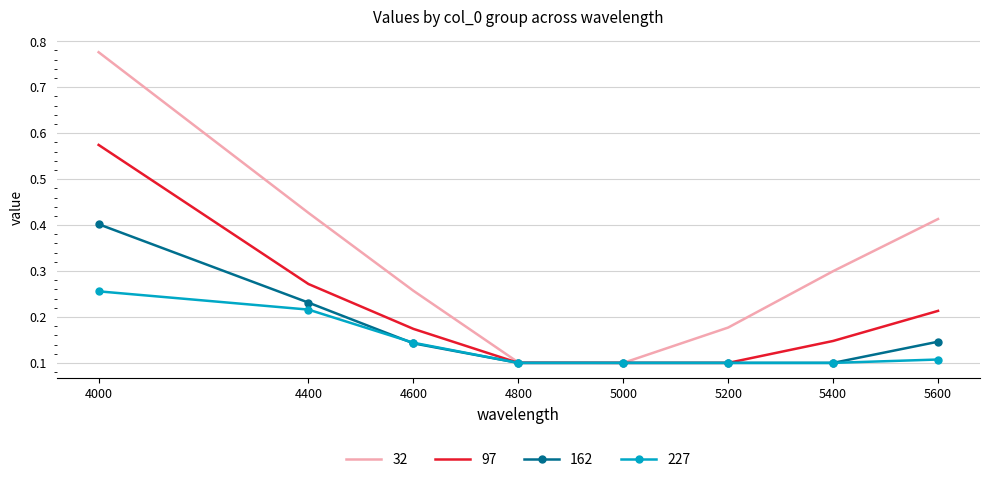

List the series in order of their peak value, lowest first.

227, 162, 97, 32